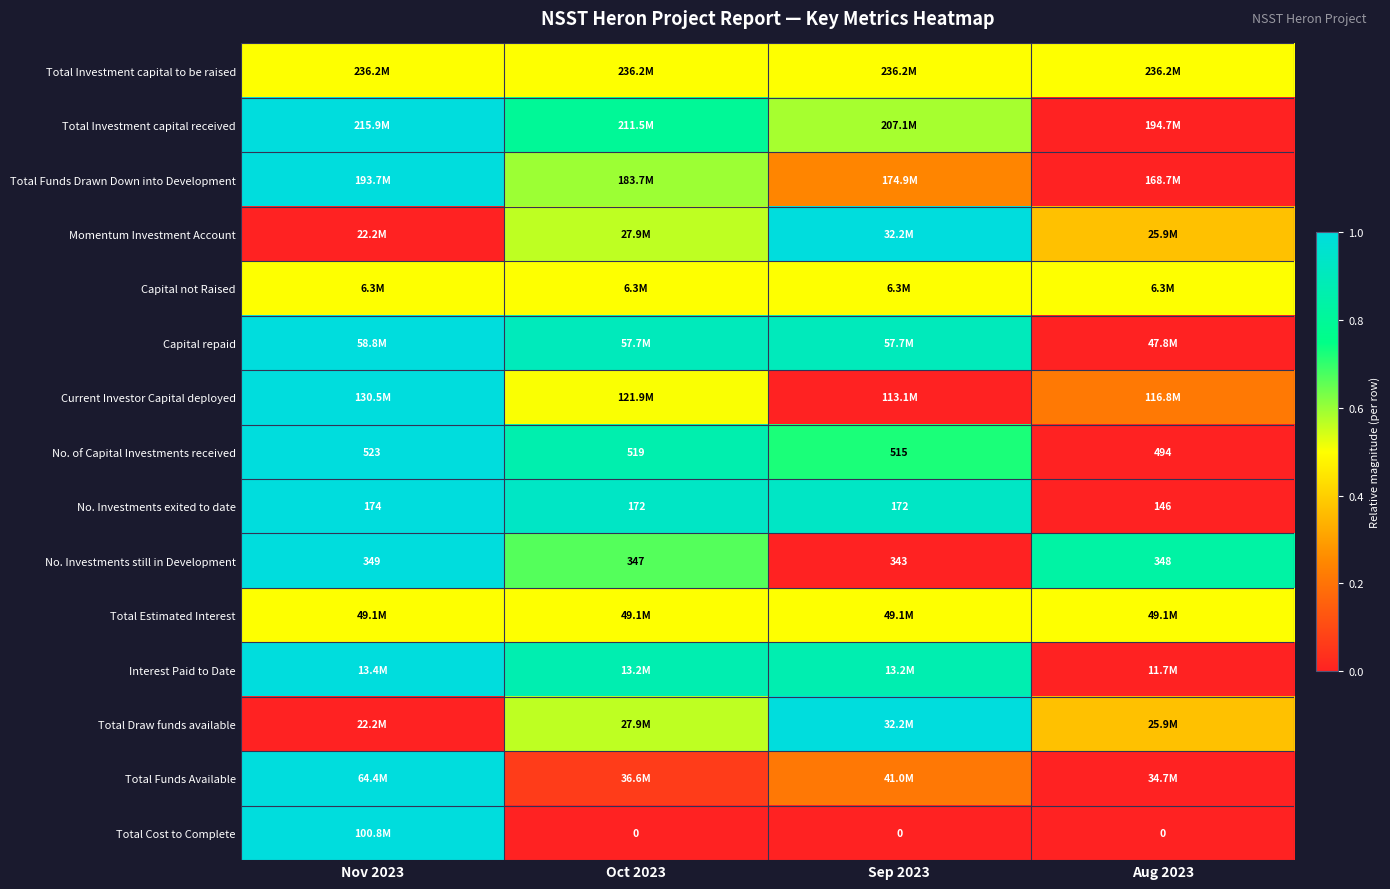

Is it true that Total Funds Available equals 0.1 at Sep 2023?

False